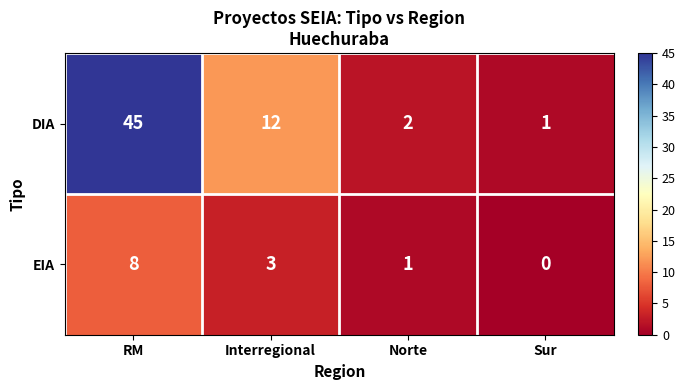

At which category is the sum across all series the highest?

RM